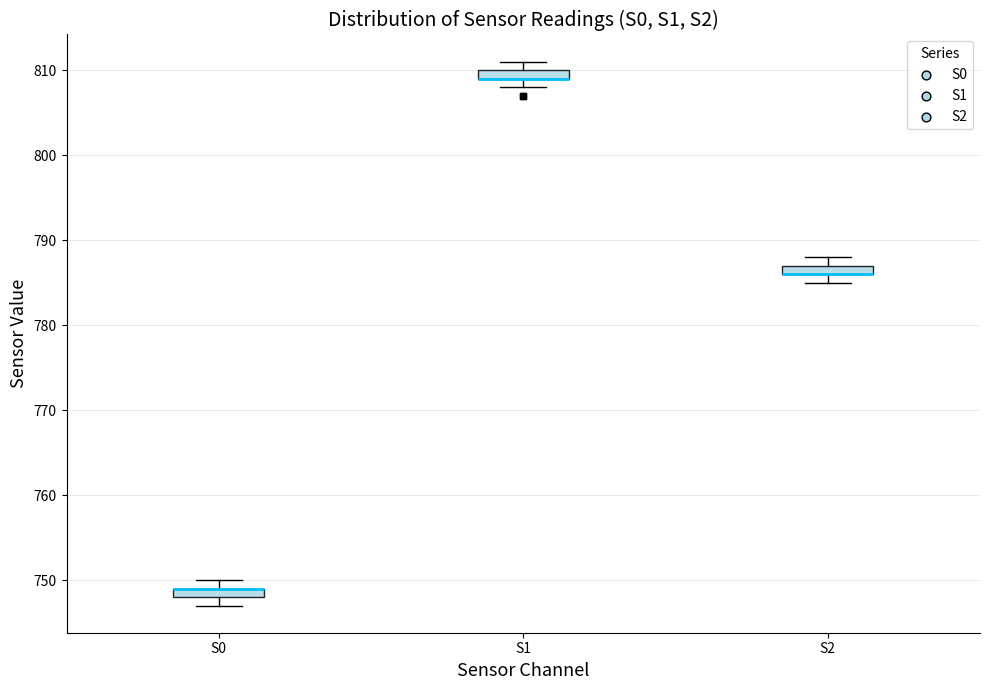

Where is the upper edge of the box for S1 on the y-axis? The values are not printed on the chart, so give them approximately, as read against the axis.

810